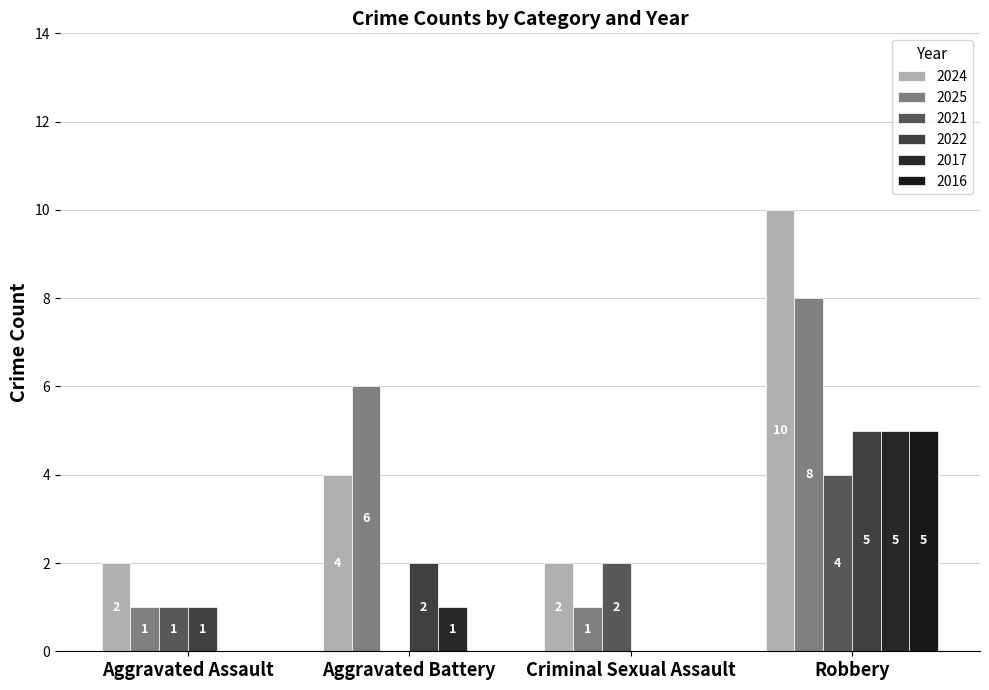

Count the number of categories in the chart.

4